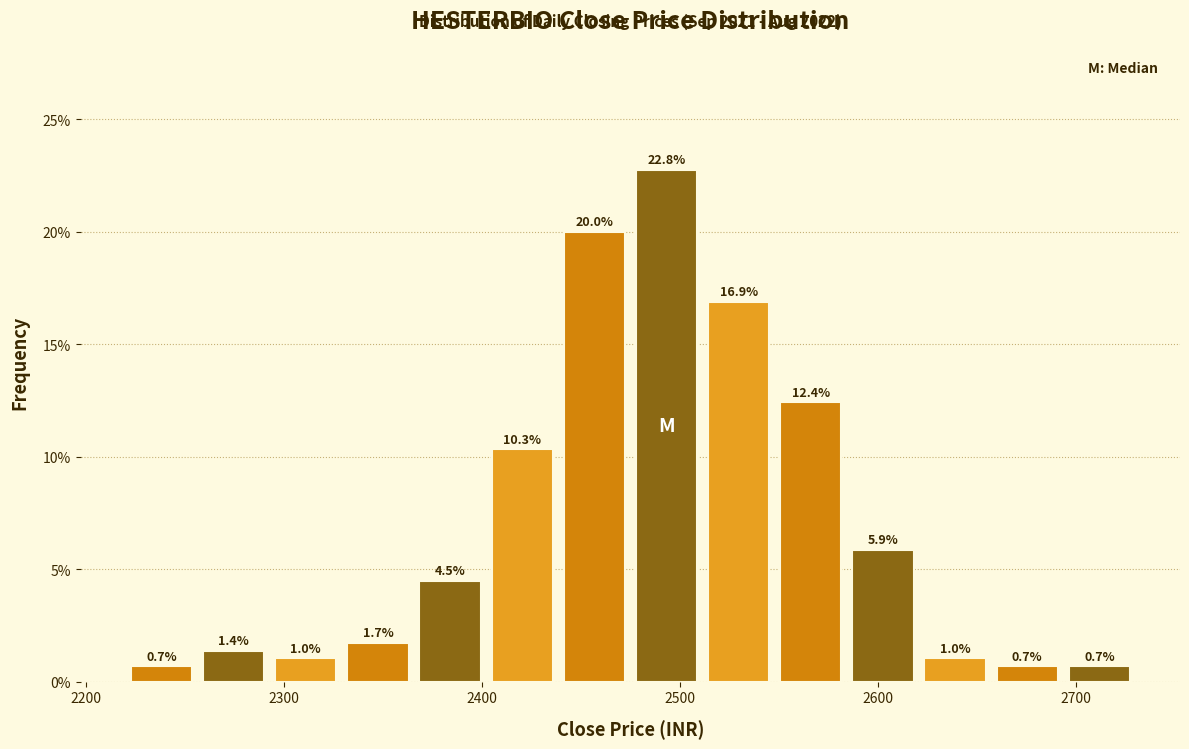

Read against the x-axis, roughly where is the centre of the tallest bar?

2490